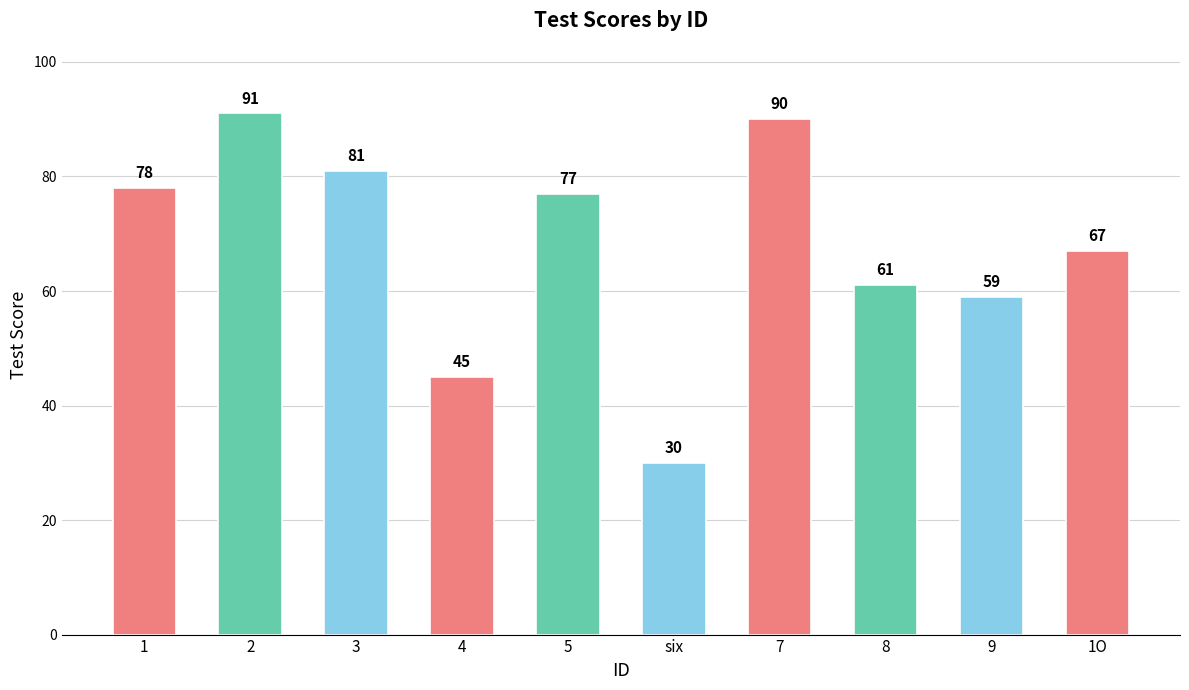

How many bars are there in total?

10